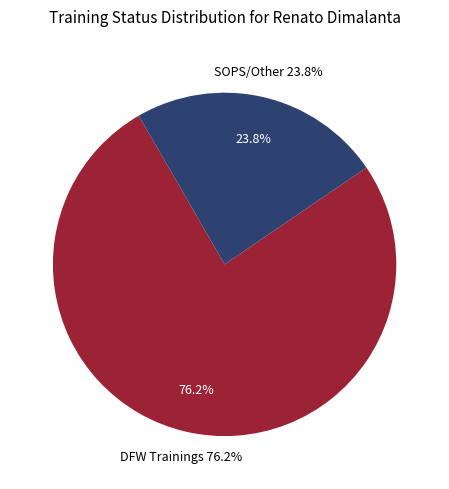

Which category has the biggest portion of the pie?

DFW Trainings (VALID)